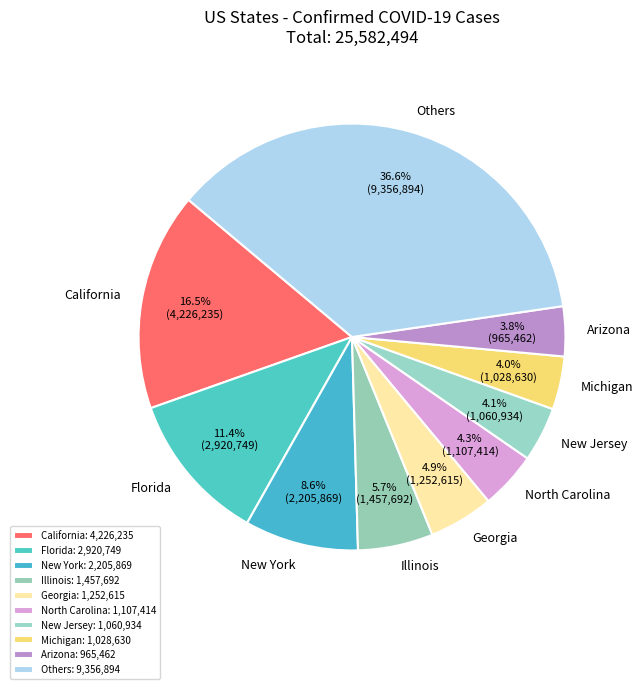

Approximately how many times larger is the value at Florida compared to California?

0.7